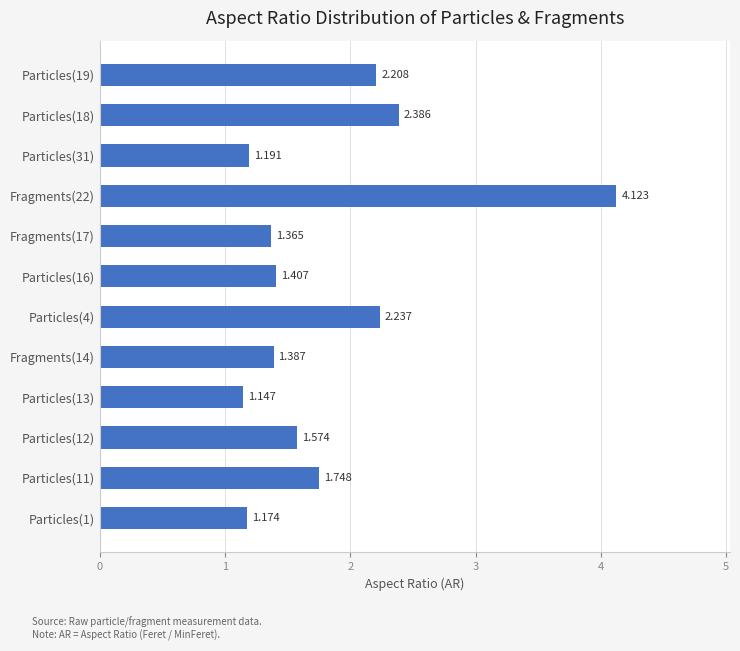

Rank the categories by value from highest to lowest.

Fragments(22), Particles(18), Particles(4), Particles(19), Particles(11), Particles(12), Particles(16), Fragments(14), Fragments(17), Particles(31), Particles(1), Particles(13)